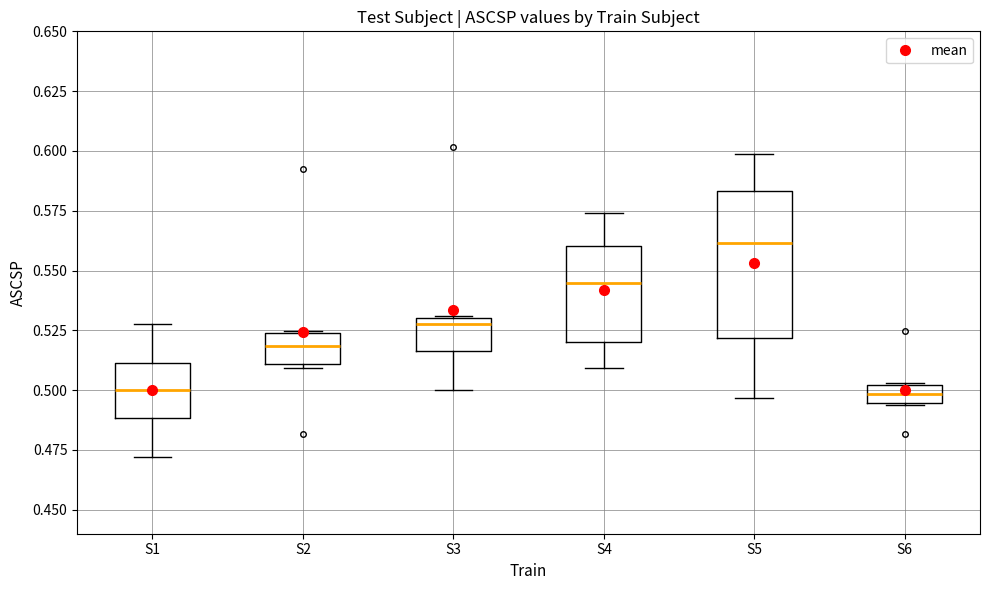

Reading left to right, transcribe this box plot: for each box, give where its median line is, the range the box spans, and where its two whiskers end, as read against the y-axis. The values are not printed on the chart, so give them approximately, as read against the axis.

S1: median 0.500, box 0.490 to 0.510, whiskers 0.470 to 0.530
S2: median 0.520, box 0.510 to 0.525, whiskers 0.510 (just below the box's lower edge) to 0.525
S3: median 0.530 (just below the box's upper edge), box 0.515 to 0.530, whiskers 0.500 to 0.530
S4: median 0.545, box 0.520 to 0.560, whiskers 0.510 to 0.575
S5: median 0.560, box 0.520 to 0.585, whiskers 0.495 to 0.600
S6: median 0.500 (inside the box), box 0.495 to 0.500, whiskers 0.495 to 0.505